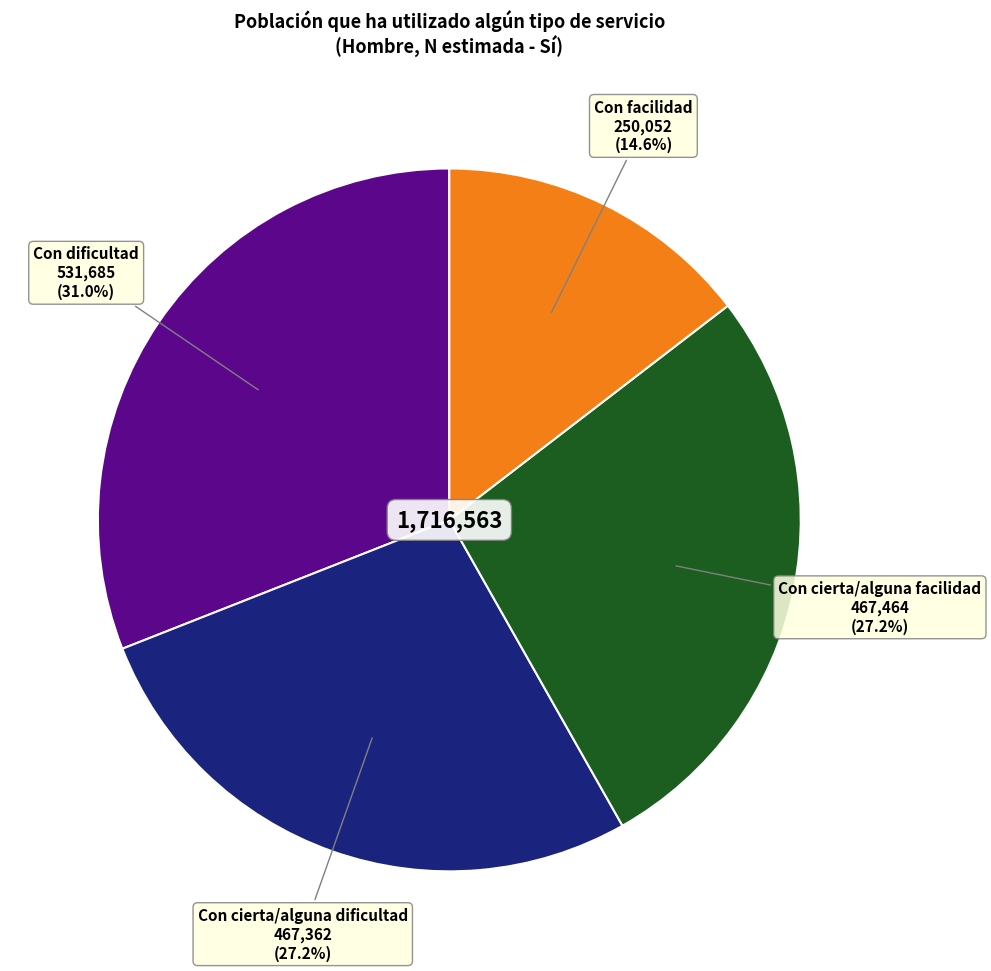

Is there a majority slice in this chart?

No